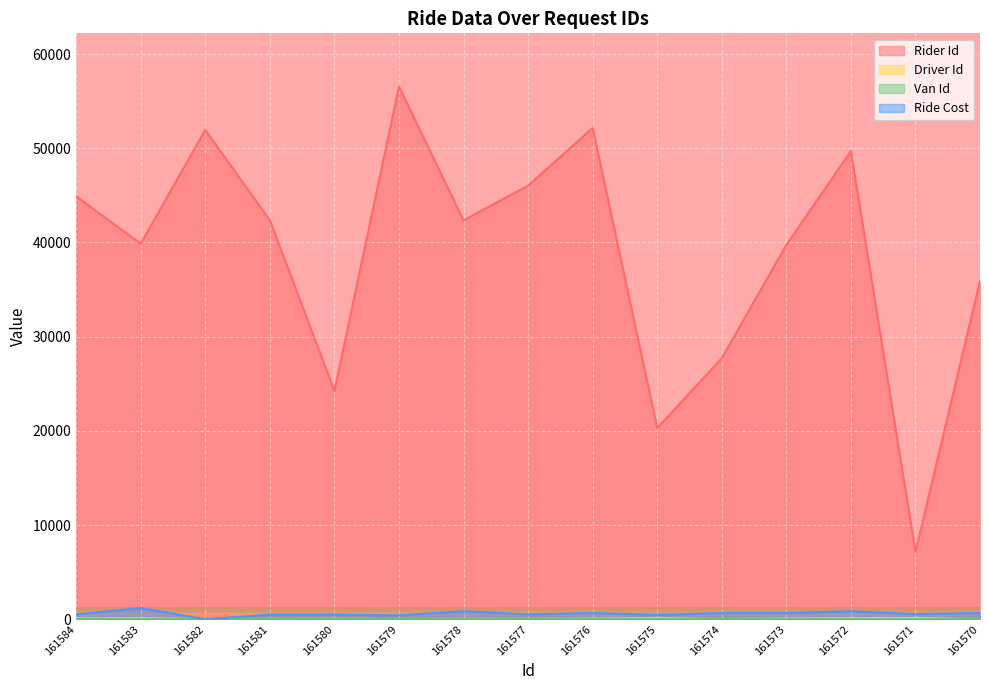

True or false: Ride Cost and Driver Id intersect in this chart.

True